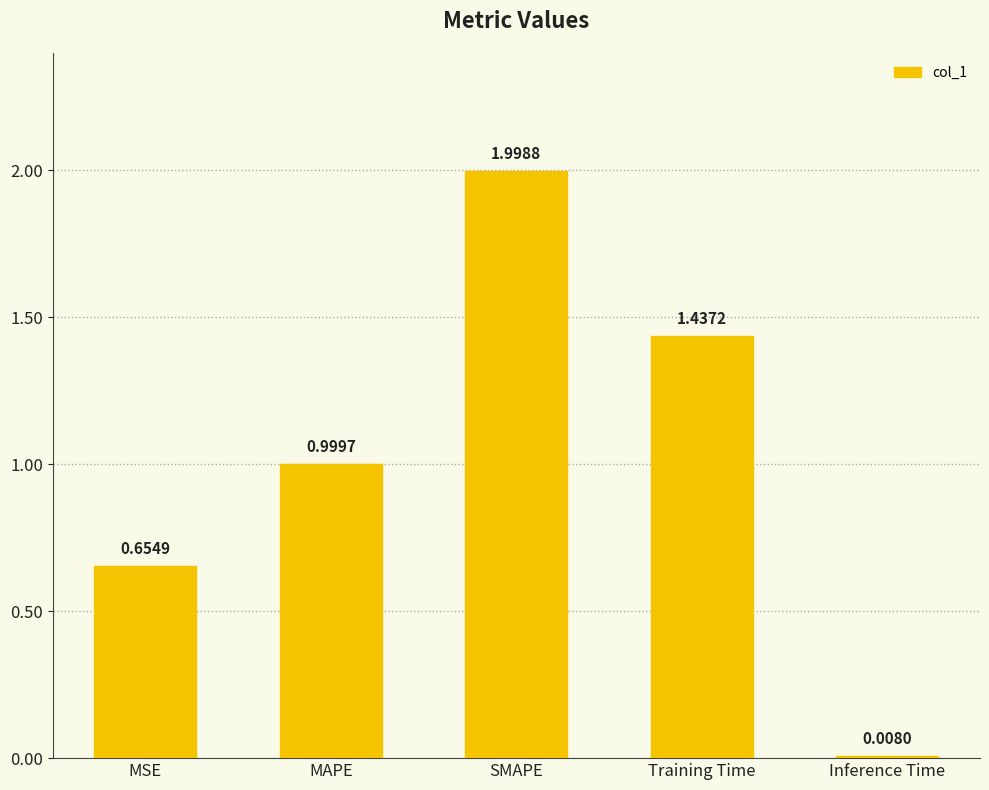

What is the average value?

1.0